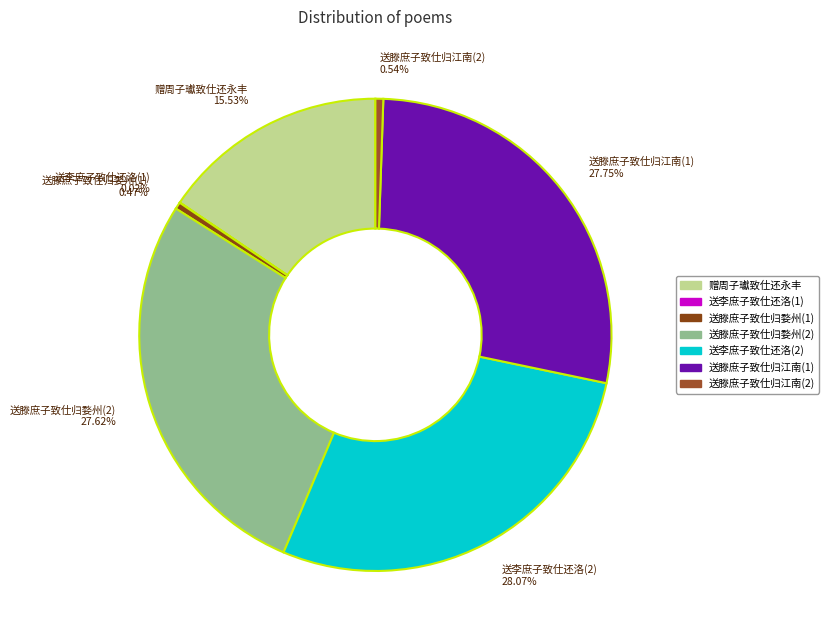

Which has a higher value, 赠周子瓛致仕还永丰 15.53% or 送滕庶子致仕归婺州(1) 0.47%?

赠周子瓛致仕还永丰 15.53%